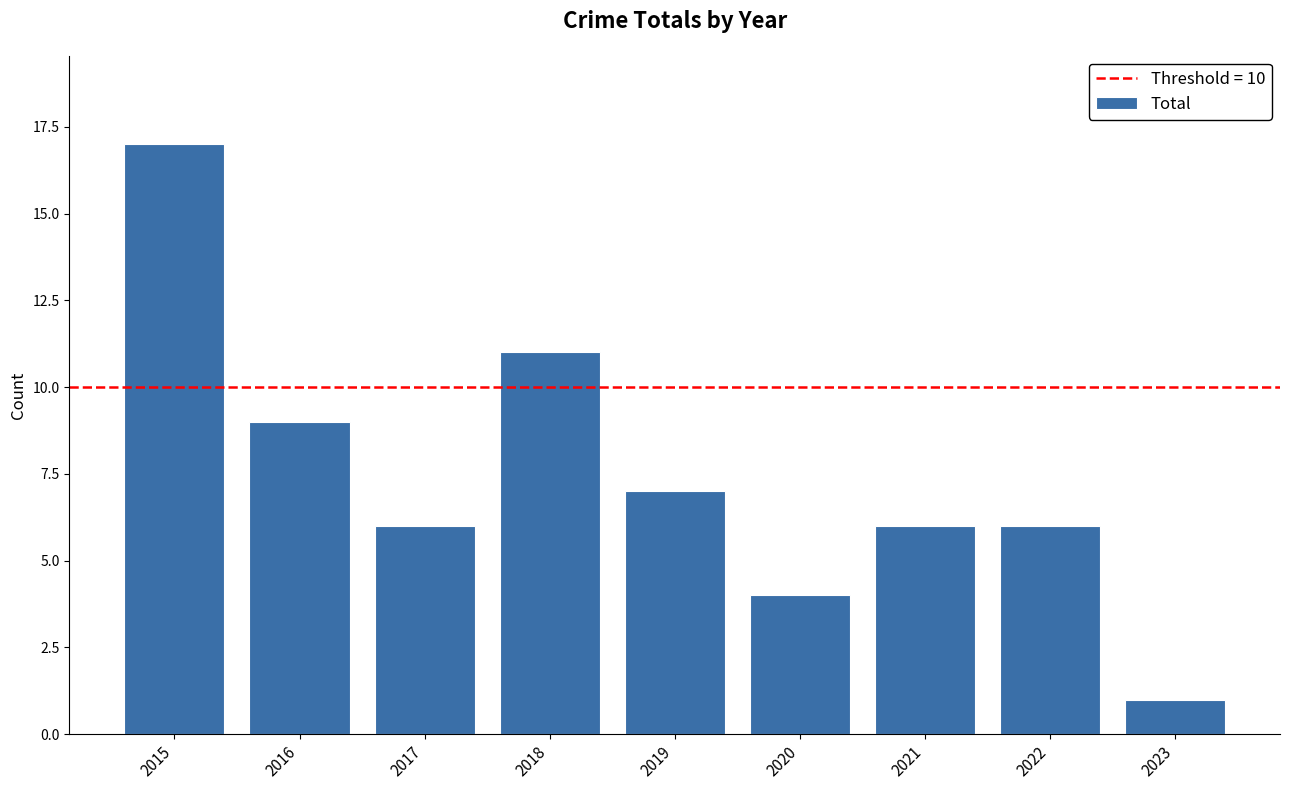

How many bars are there in total?

9